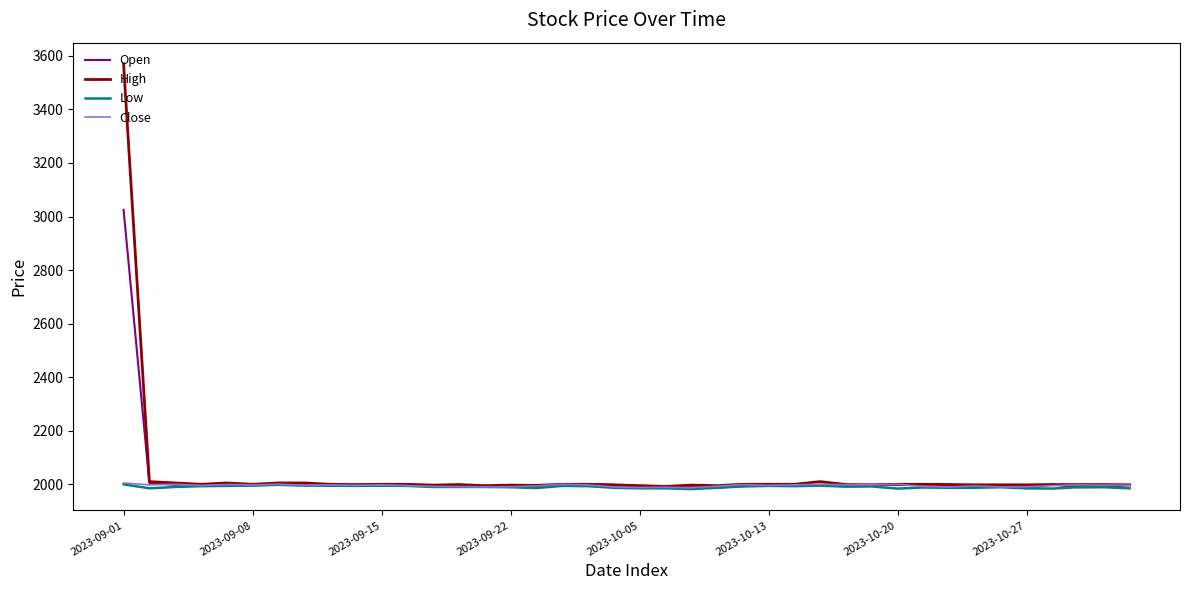

Which series has the widest spread of values?

High